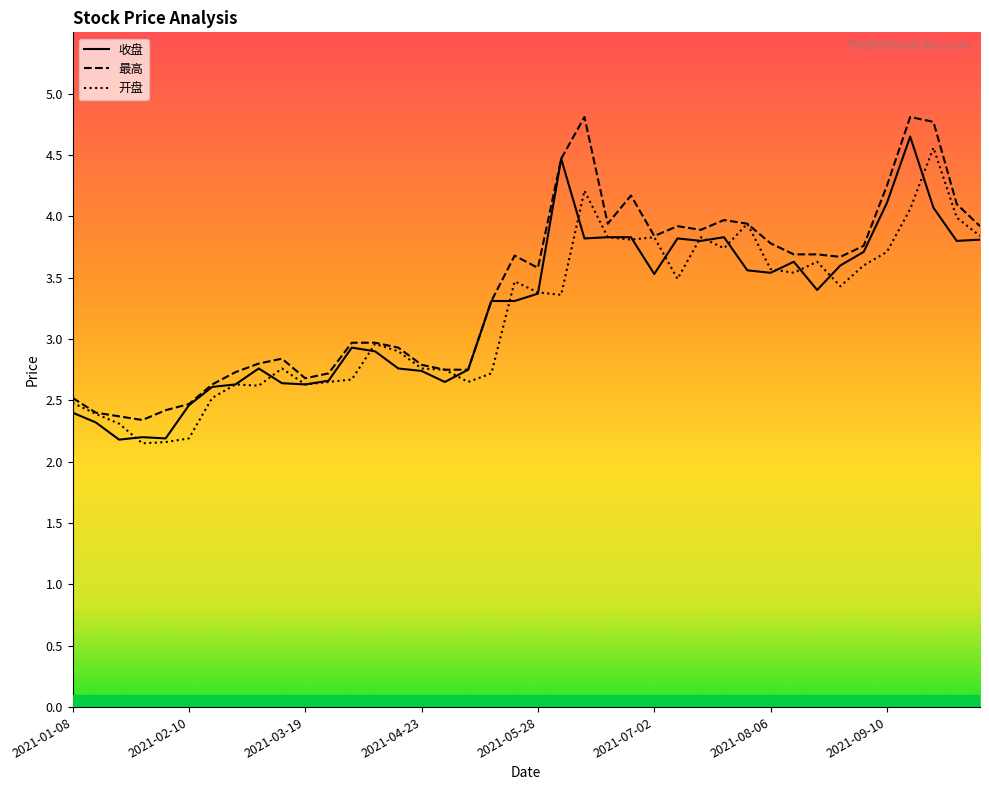

Reading right to left, transcribe all the data shown in this chart.

收盘: 3.8	3.8	4.1	4.7	4.1	3.7	3.6	3.4	3.6	3.5	3.6	3.8	3.8	3.8	3.5	3.8	3.8	3.8	4.5	3.4	3.3	3.3	2.8	2.6	2.7	2.8	2.9	2.9	2.7	2.6	2.6	2.8	2.6	2.6	2.5	2.2	2.2	2.2	2.3	2.4
最高: 3.9	4.1	4.8	4.8	4.2	3.8	3.7	3.7	3.7	3.8	3.9	4.0	3.9	3.9	3.8	4.2	3.9	4.8	4.5	3.6	3.7	3.3	2.8	2.8	2.8	2.9	3.0	3.0	2.7	2.7	2.8	2.8	2.7	2.6	2.5	2.4	2.3	2.4	2.4	2.5
开盘: 3.8	4.0	4.6	4.1	3.7	3.6	3.4	3.6	3.5	3.6	3.9	3.7	3.8	3.5	3.8	3.8	3.8	4.2	3.4	3.4	3.5	2.7	2.6	2.8	2.8	2.9	3.0	2.7	2.6	2.6	2.8	2.6	2.6	2.5	2.2	2.2	2.1	2.3	2.4	2.5